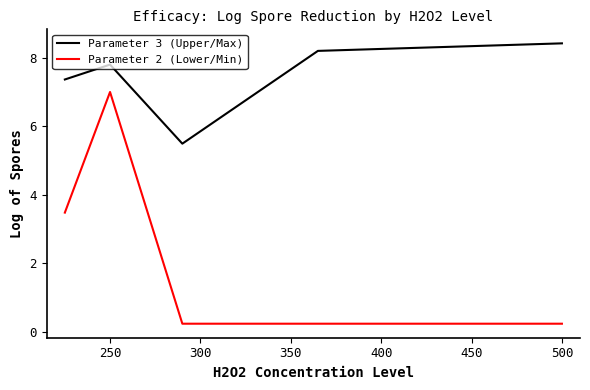

True or false: Parameter 3 (Upper/Max) and Parameter 2 (Lower/Min) intersect in this chart.

False